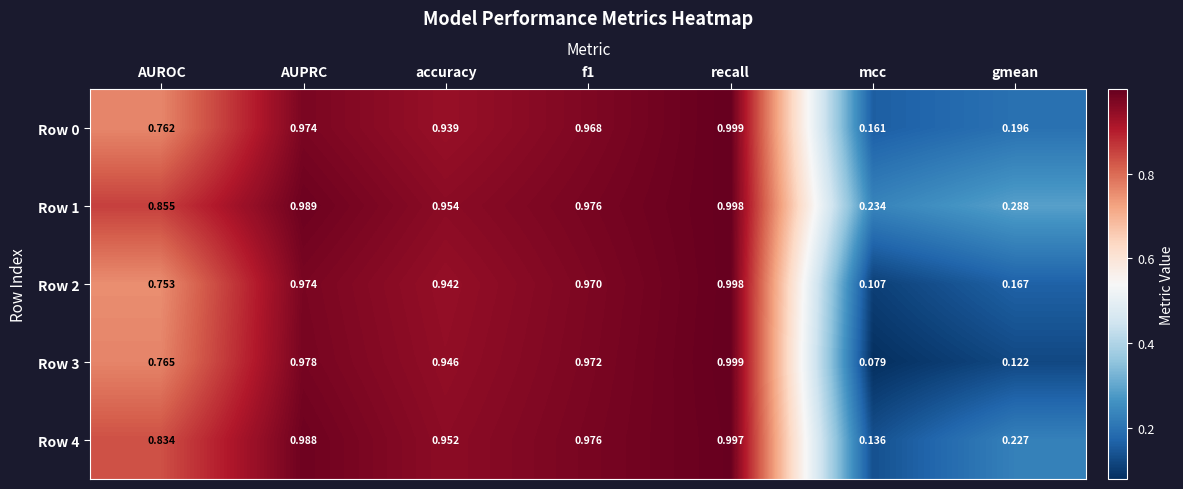

At which category does the chart reach its peak across all series?

recall